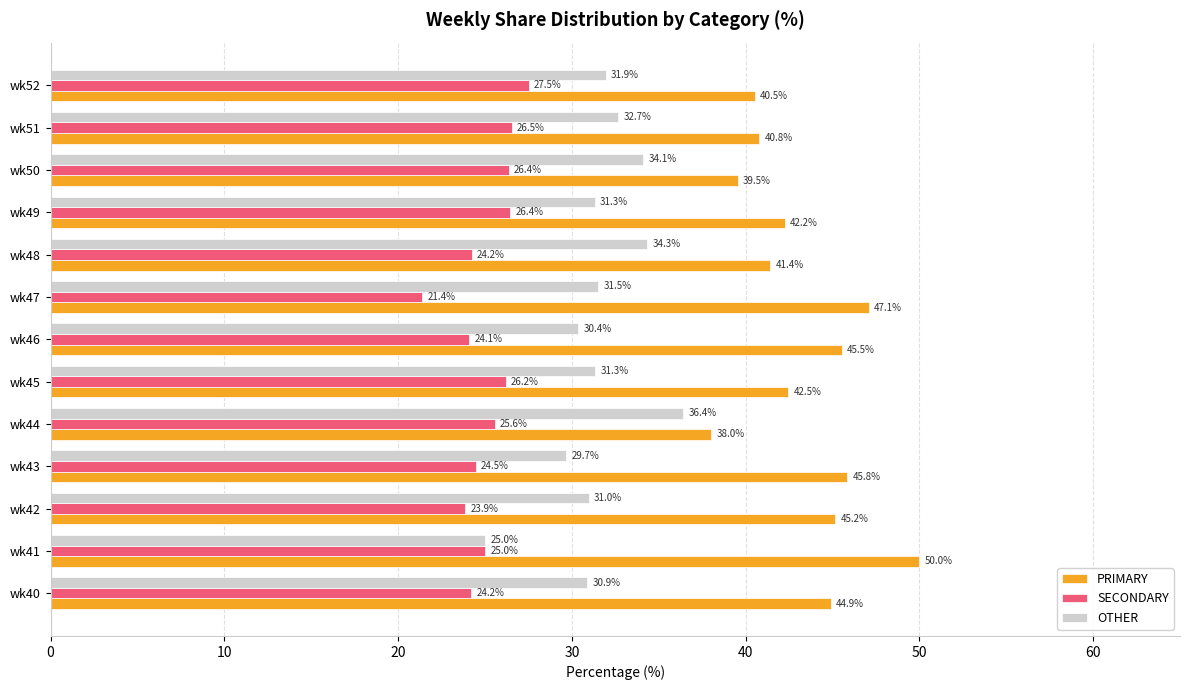

At which label does SECONDARY reach its peak?

wk52